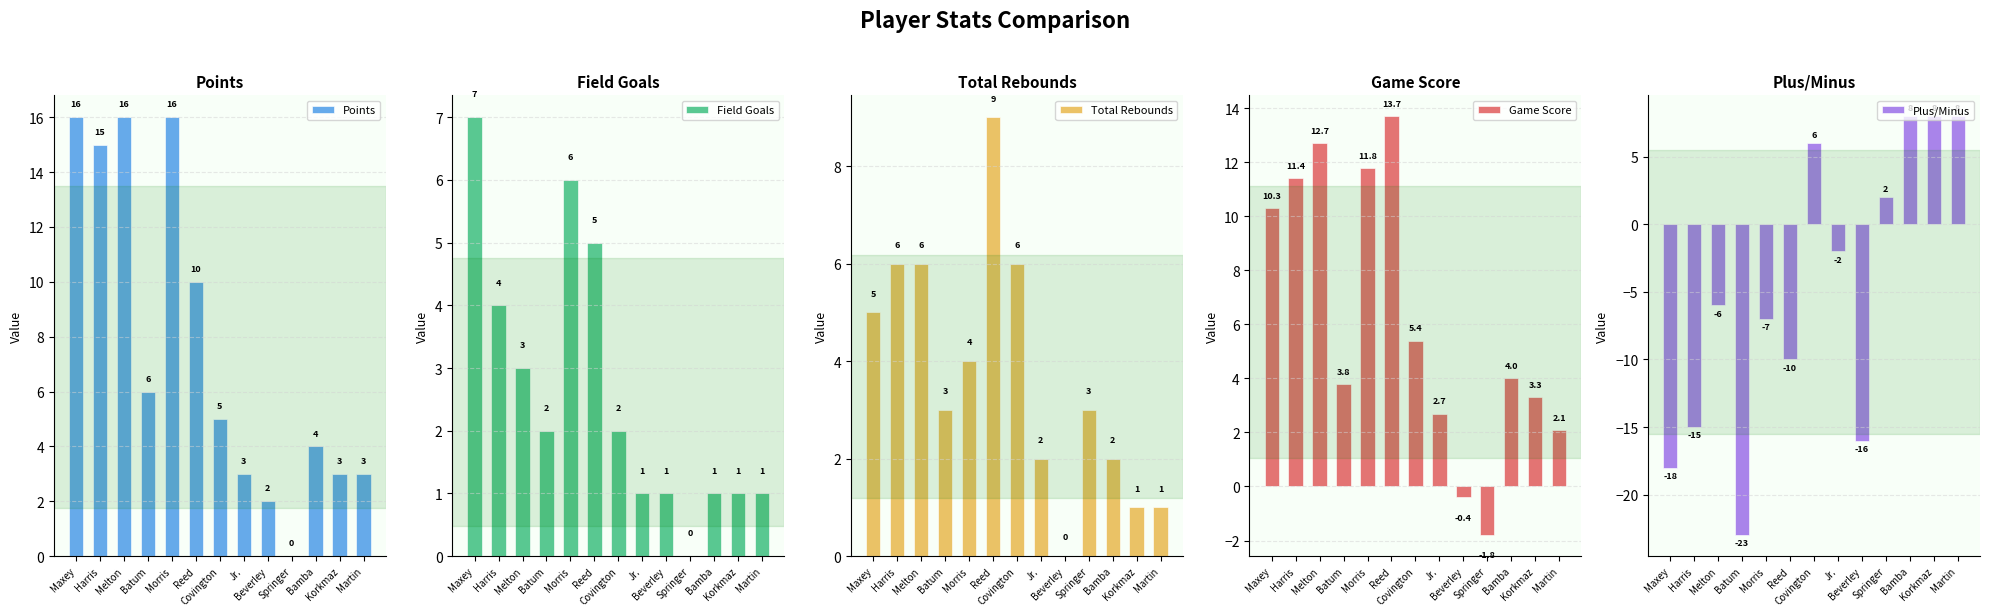

What is the difference between the second highest and second lowest values in the Game Score series?

13.1